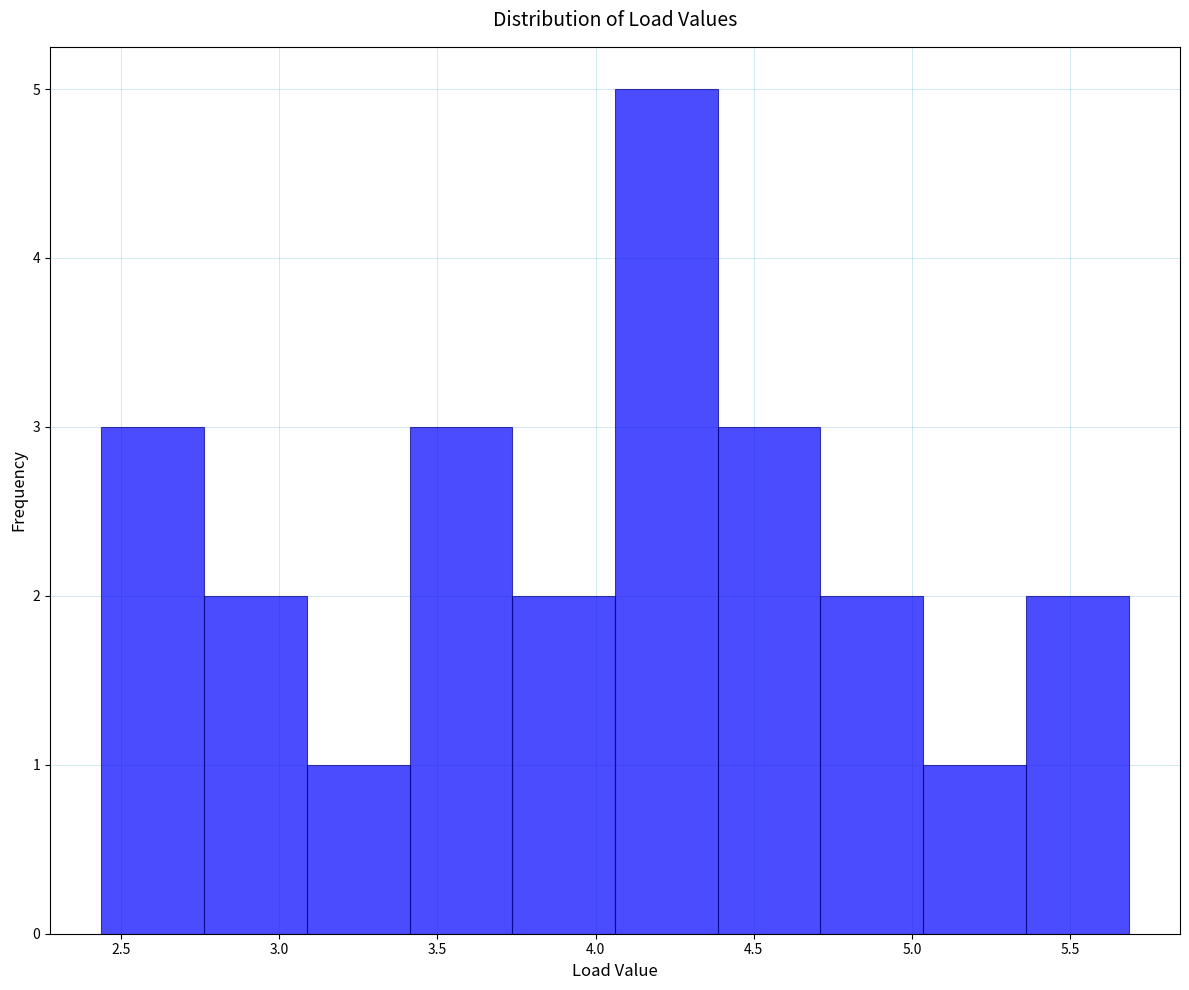

Reading left to right, list every bar in this chart as the range it spans on the x-axis followed by its height. Neither the bar edges nor the heights are printed on the chart, so give them approximately, as read against the axes.

2.45 to 2.75: 3
2.75 to 3.10: 2
3.10 to 3.40: 1
3.40 to 3.75: 3
3.75 to 4.05: 2
4.05 to 4.40: 5
4.40 to 4.70: 3
4.70 to 5.05: 2
5.05 to 5.35: 1
5.35 to 5.70: 2